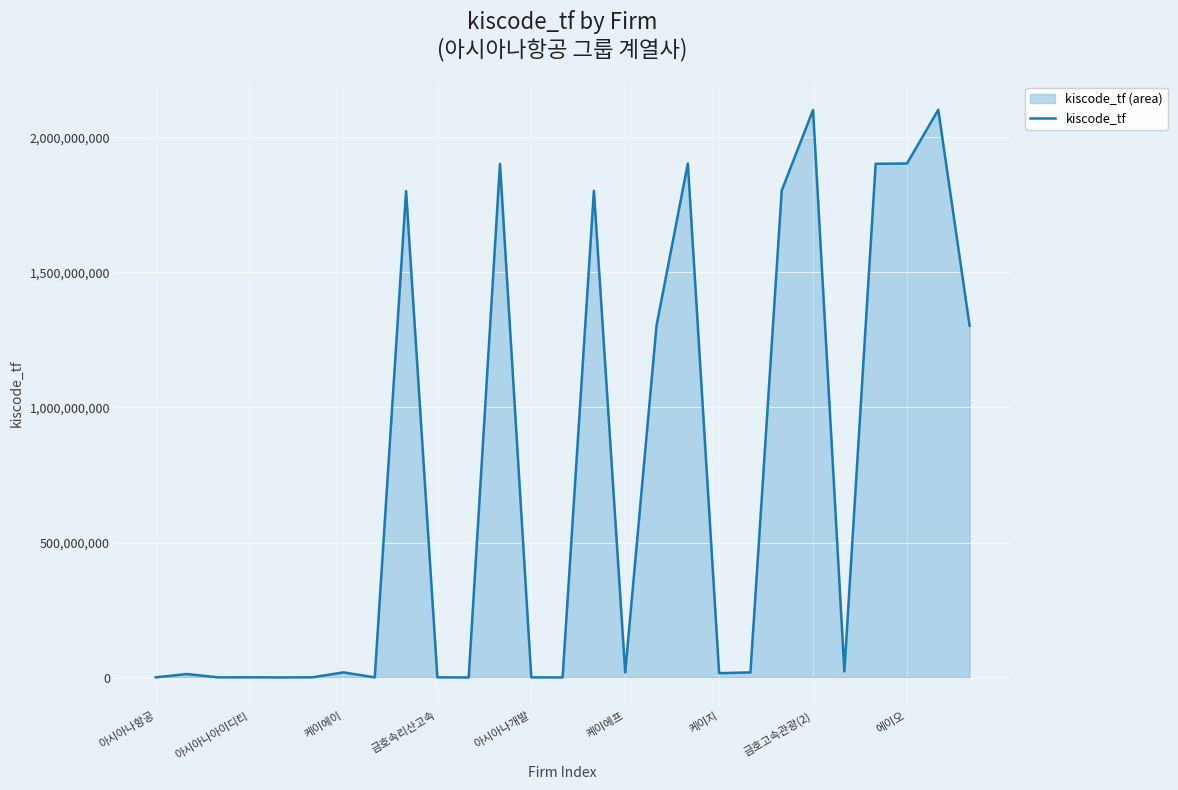

What is the difference between the maximum and minimum values?

2102164462